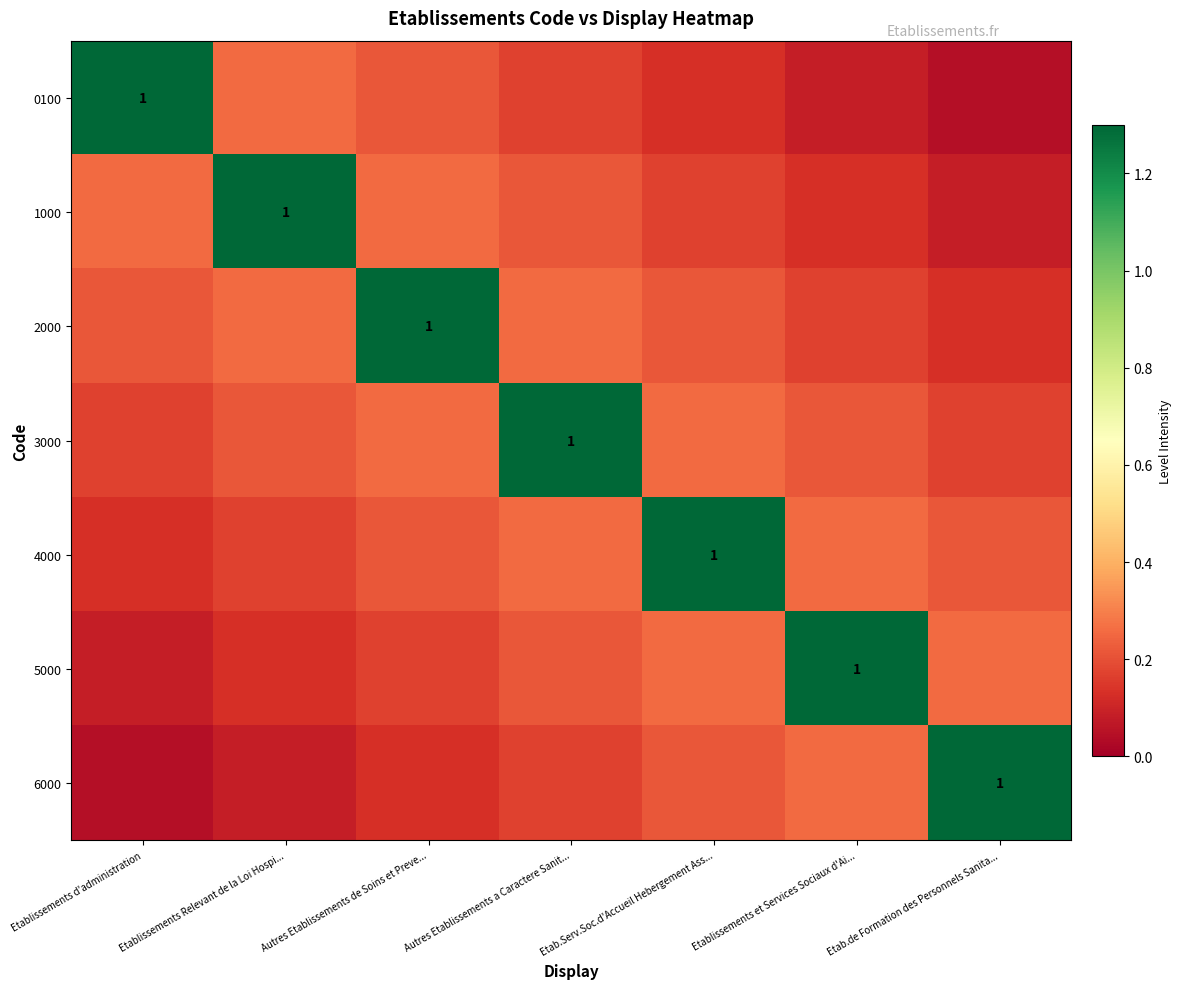

Is the value of 3000 at Autres Etablissements a Caractere Sanit... greater than the value of 2000 at Etablissements Relevant de la Loi Hospi...?

Yes